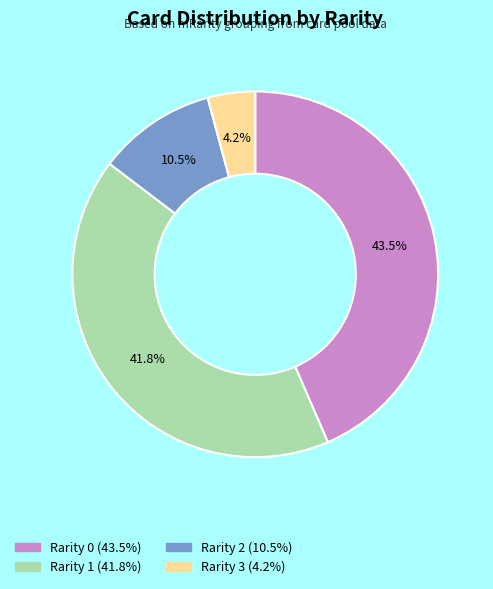

To the nearest percent, what is the combined percentage of Rarity 2 and Rarity 1?

52%